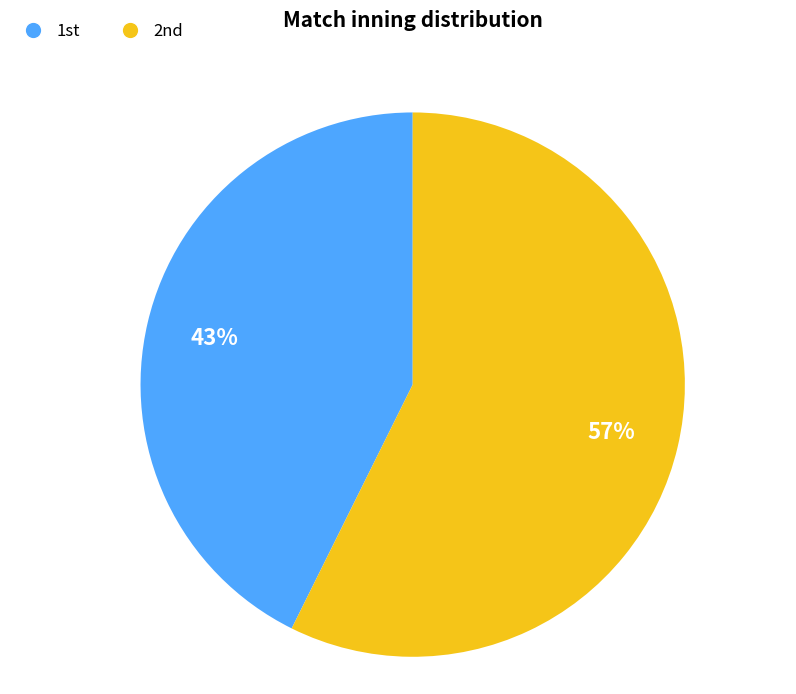

To the nearest percent, what is the average slice percentage?

50%